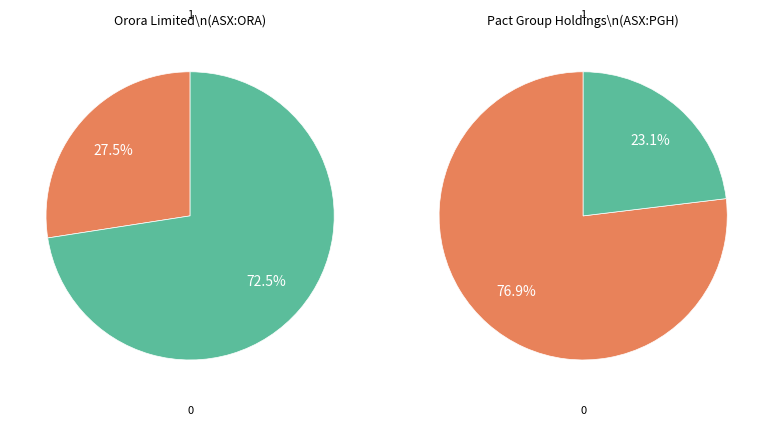

To the nearest percent, what is the combined percentage of Orora Limited (ASX:ORA) and Pact Group Holdings Ltd (ASX:PGH)?

100%